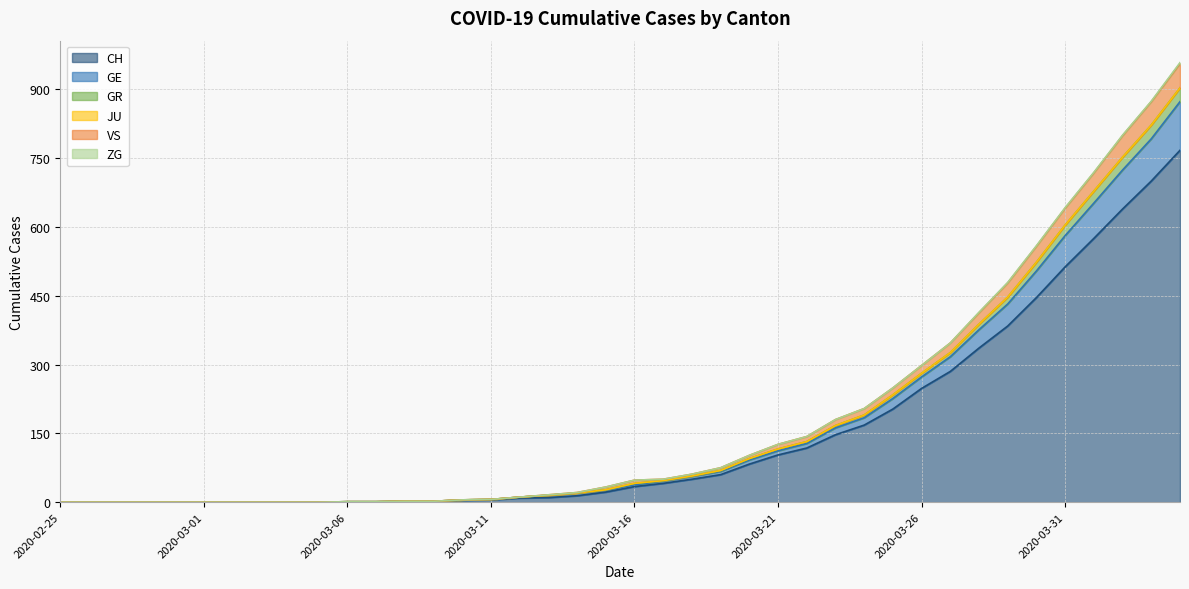

Where is CH nearest to the value 383?

2020-03-29